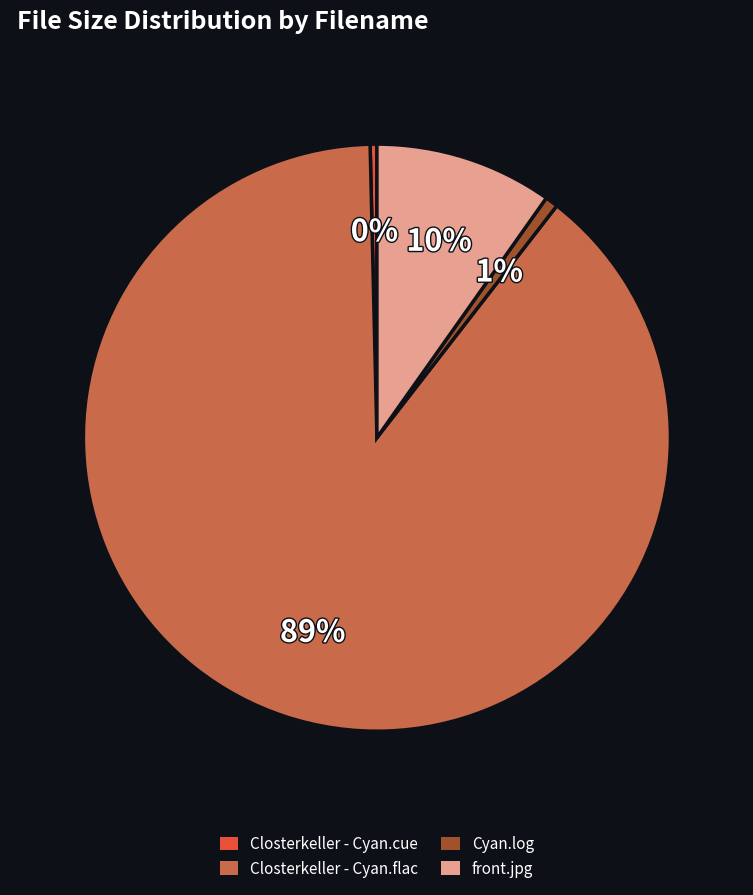

Which has a higher value, front.jpg or Closterkeller - Cyan.cue?

front.jpg